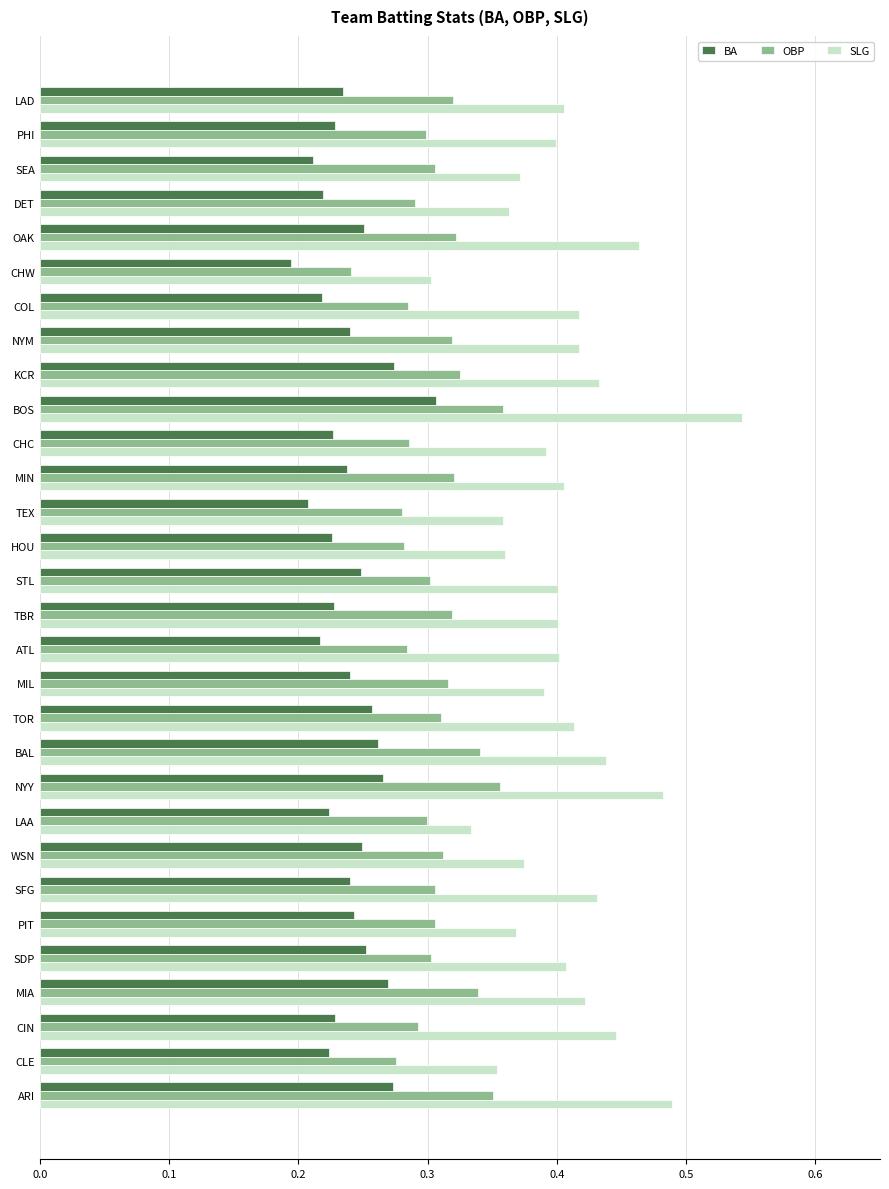

At which category does the chart reach its peak across all series?

BOS